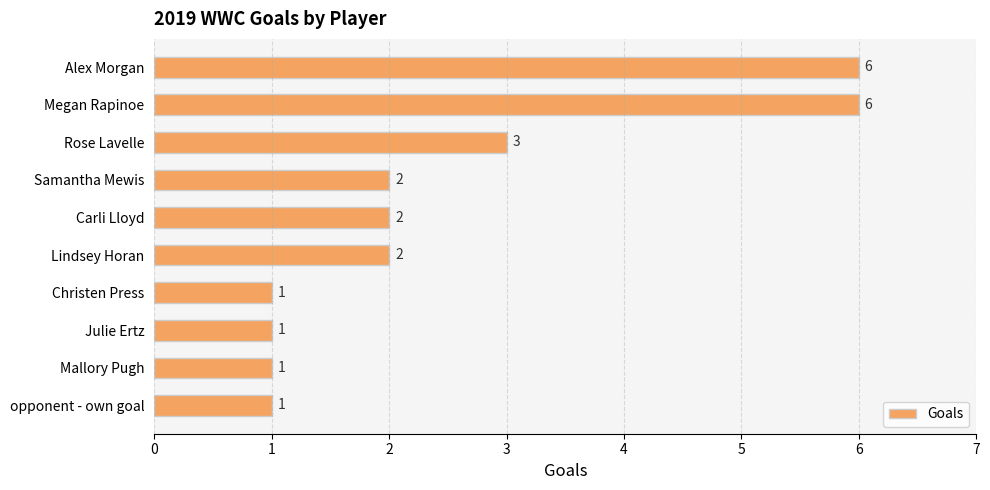

How many values are between 1 and 3?

8